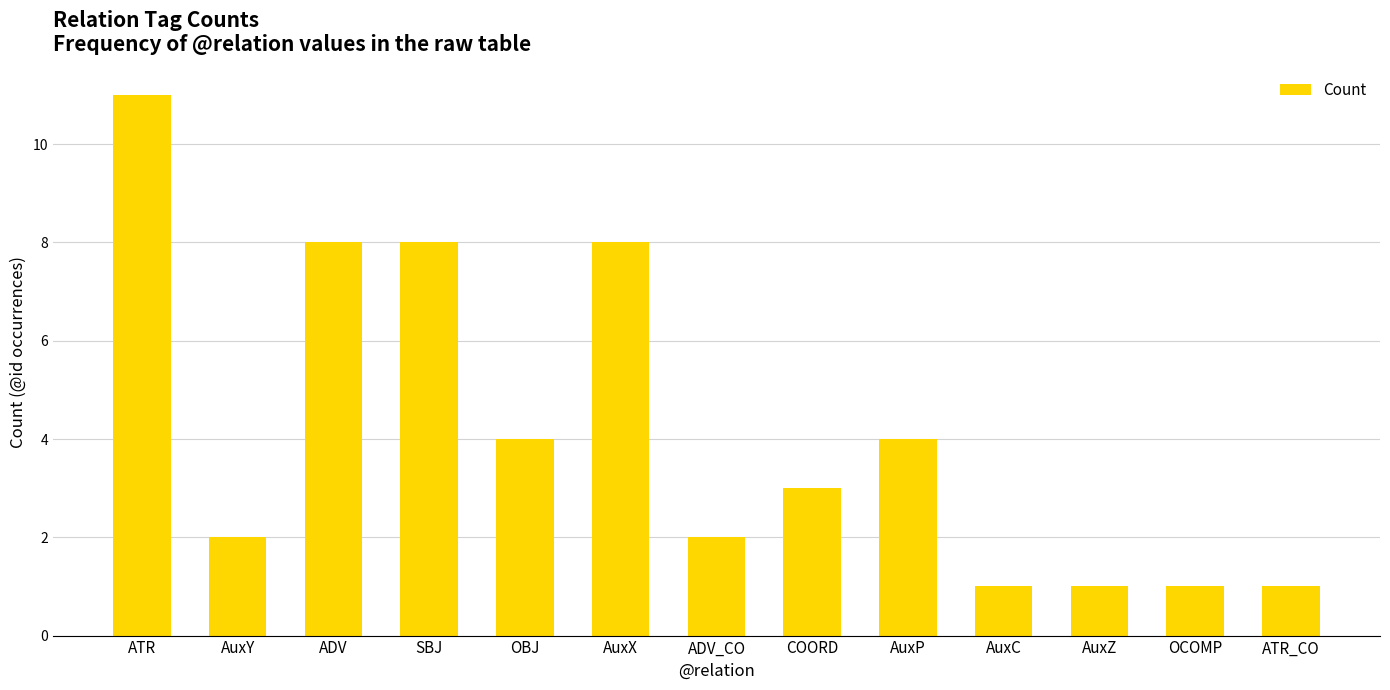

At which label does the data first exceed 3?

ATR